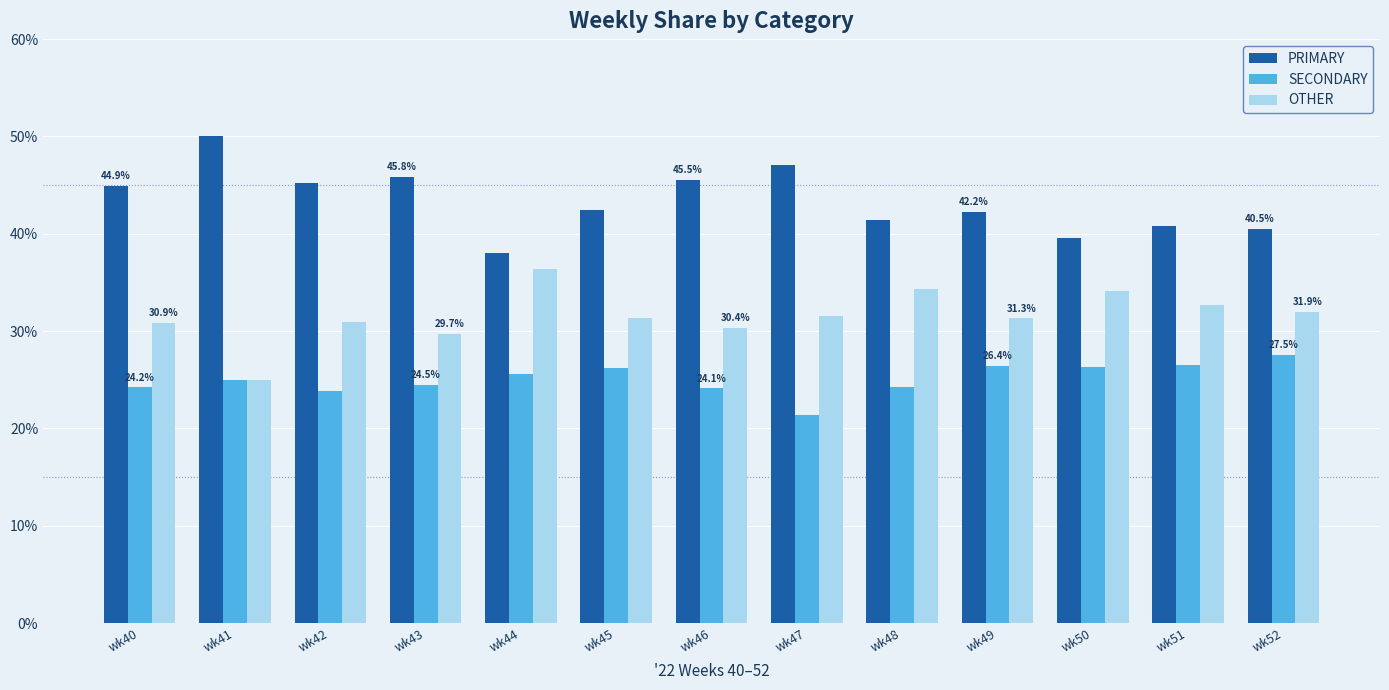

The value of OTHER at wk45 is 54.0. True or false?

False